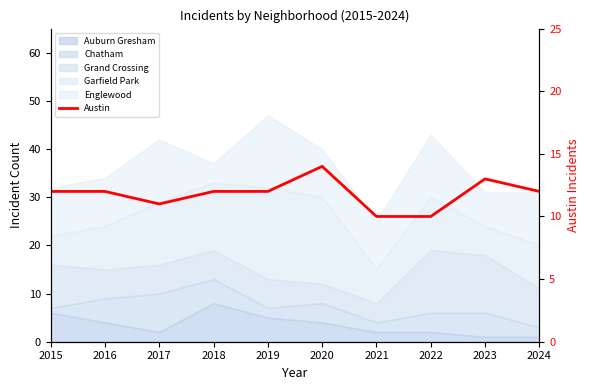

Rank the categories by value from lowest to highest.

2021, 2022, 2017, 2015, 2016, 2018, 2019, 2024, 2023, 2020